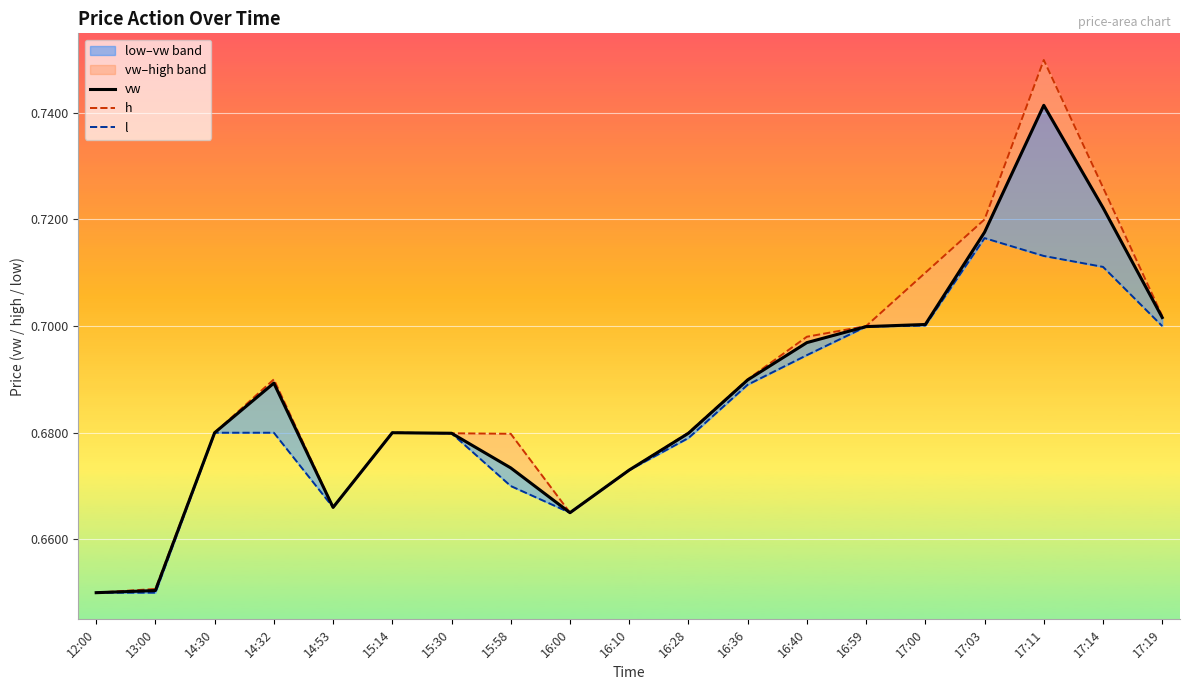

At how many categories does at least one series exceed 0?

19